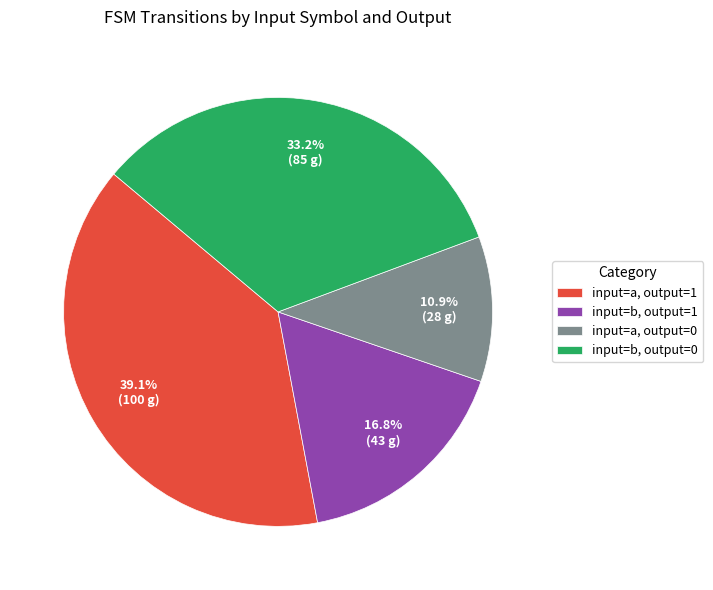

To the nearest percent, what is the average slice percentage?

25%